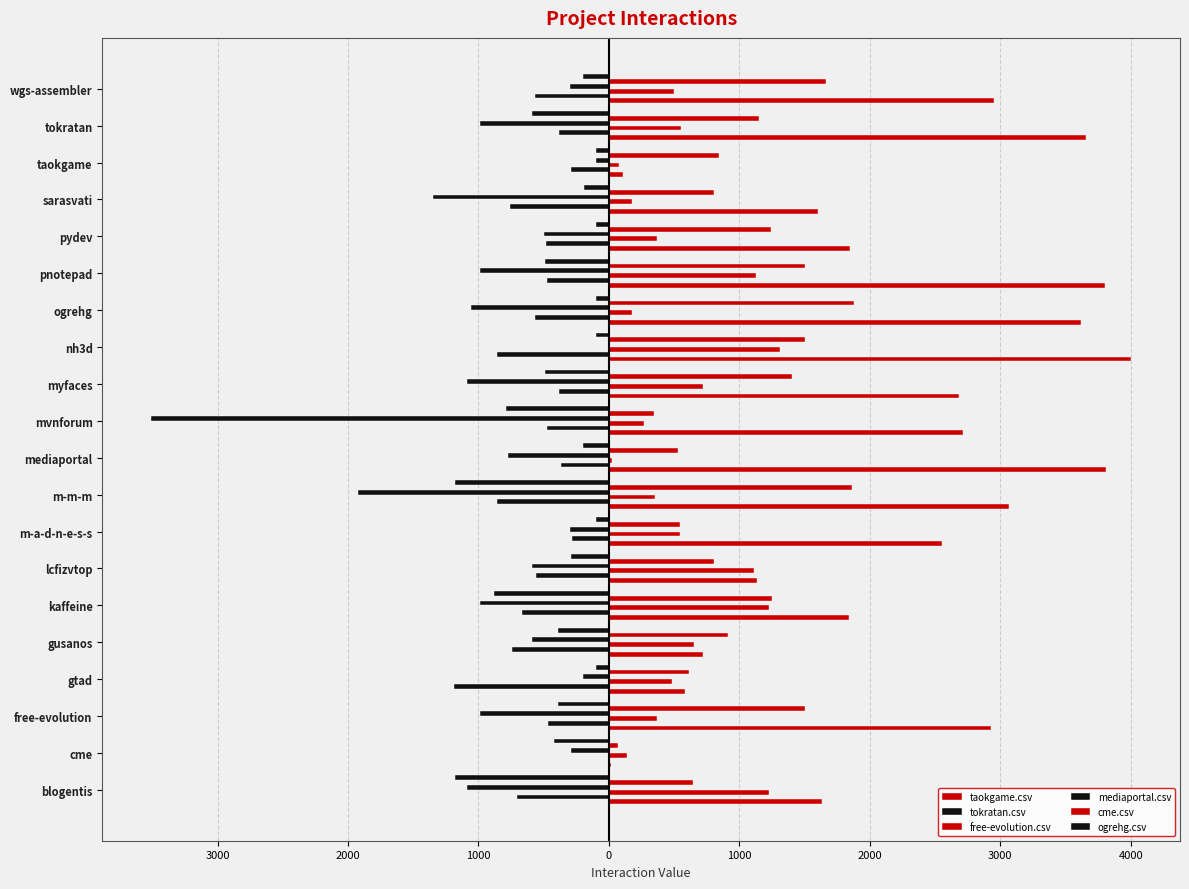

Which series has the largest total across all categories?

taokgame.csv